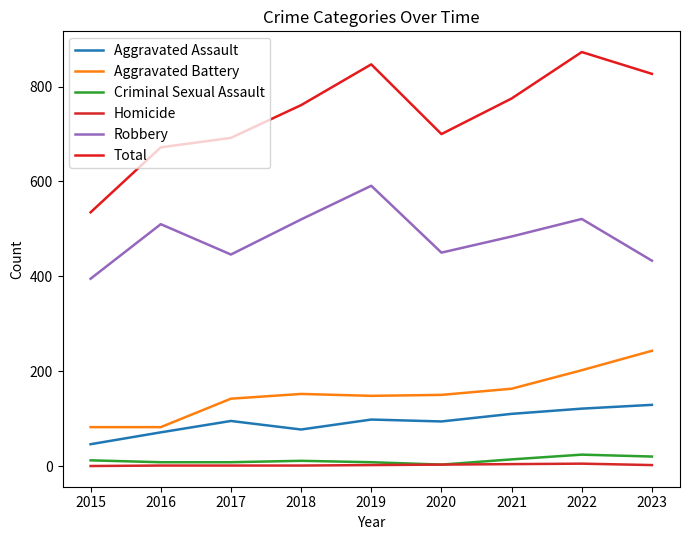

True or false: Aggravated Assault and Criminal Sexual Assault intersect in this chart.

False